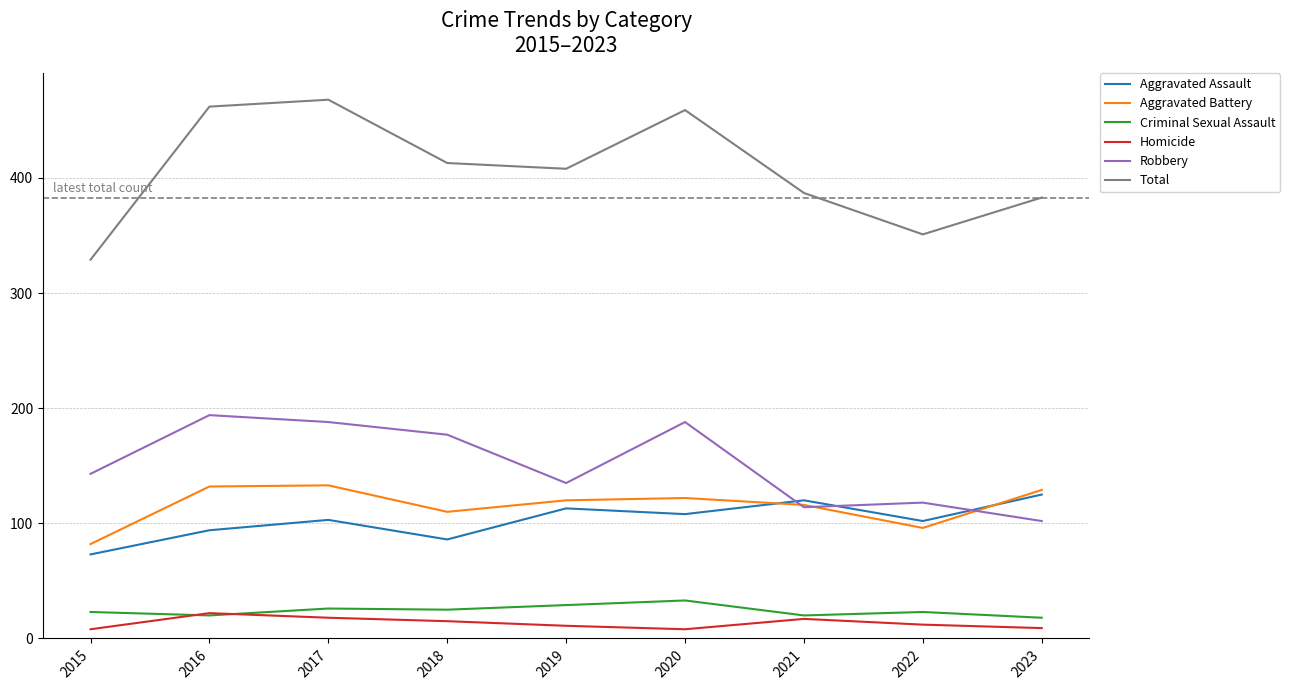

True or false: Criminal Sexual Assault has more than 1 points higher than both neighbors.

True